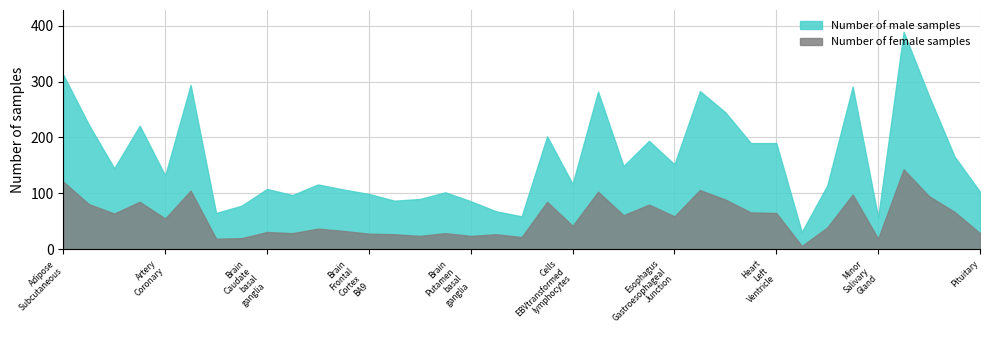

Rank the series by their average value, from highest to lowest.

Number of male samples, Number of female samples